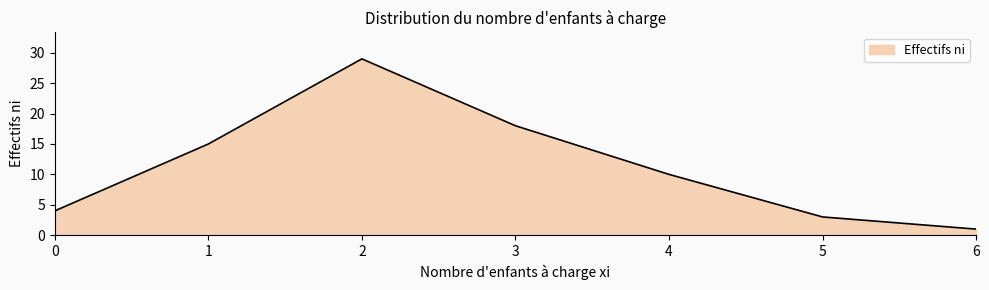

Reading left to right, what are all the values shown in this chart?

0=4	1=15	2=29	3=18	4=10	5=3	6=1